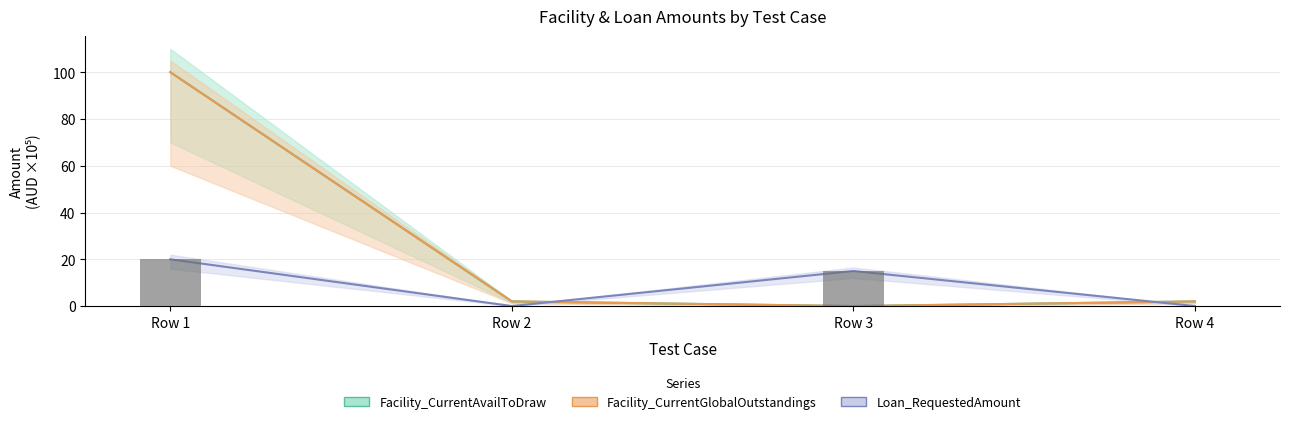

Rank the categories by value from lowest to highest.

Row 2, Row 4, Row 3, Row 1